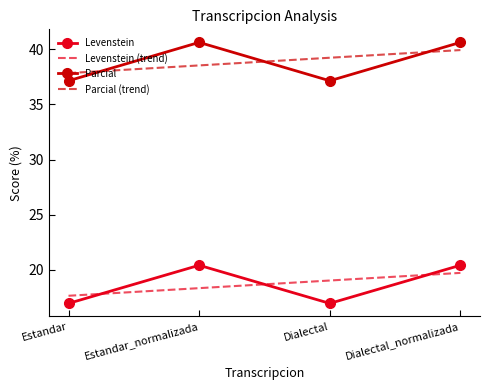

Where is the first local minimum for Parcial?

Dialectal